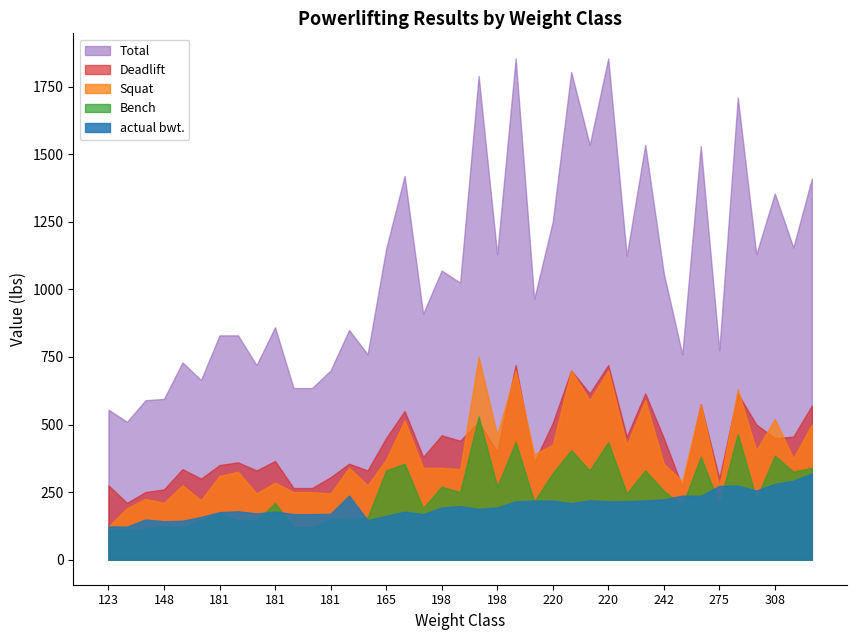

What is the value of the Bench point at the 17th from the left?

170.0